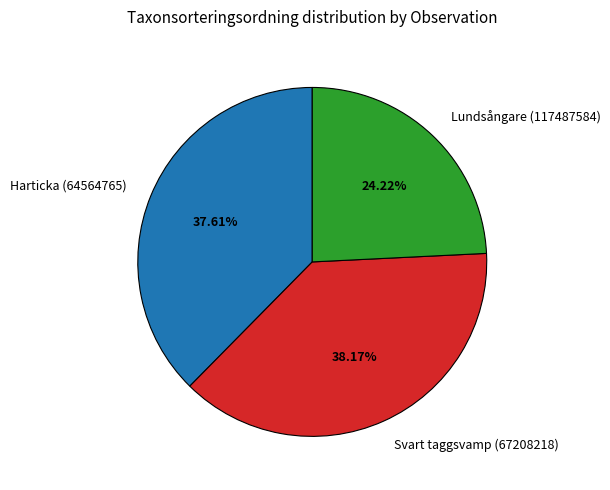

The Harticka (64564765) slice represents 46% of the pie. True or false?

False